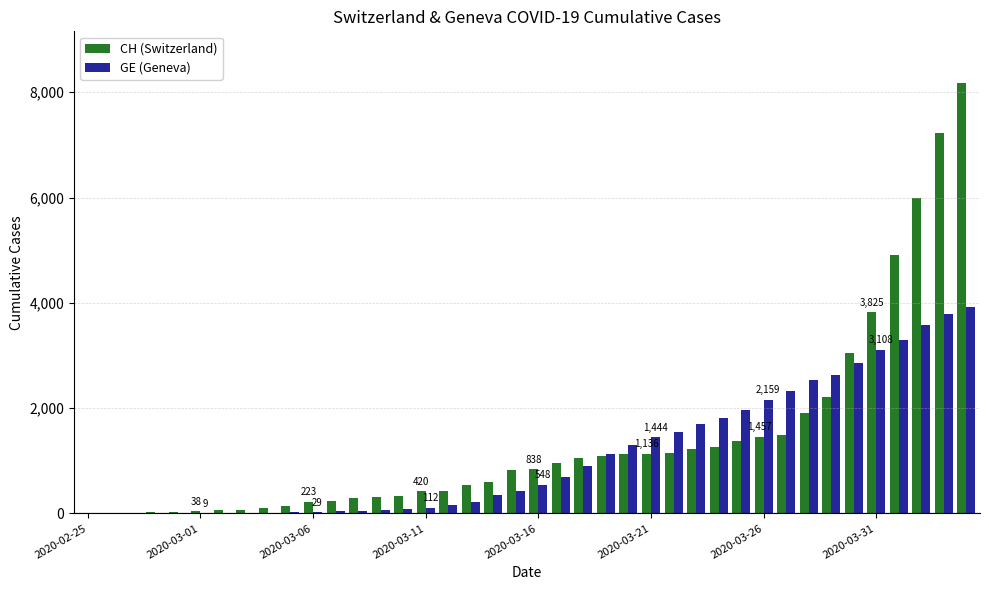

Which series has the largest total across all categories?

CH (Switzerland)